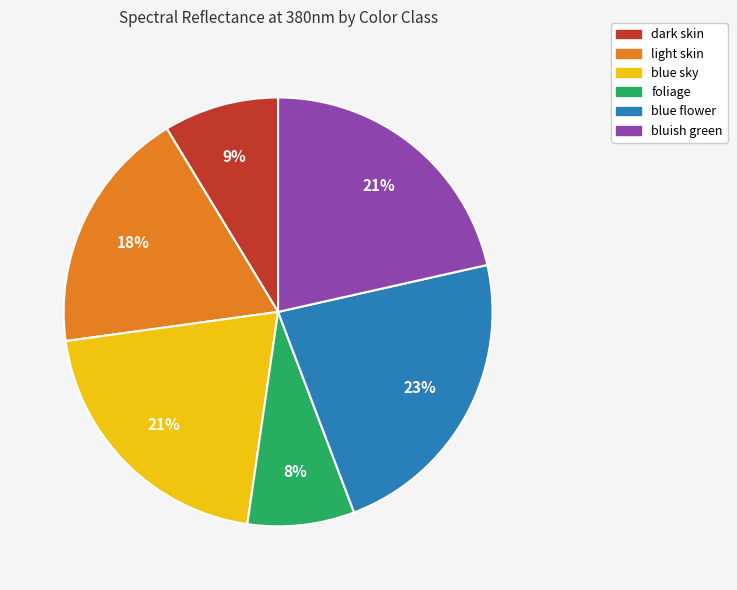

To the nearest percent, what percentage of the pie is light skin?

18%